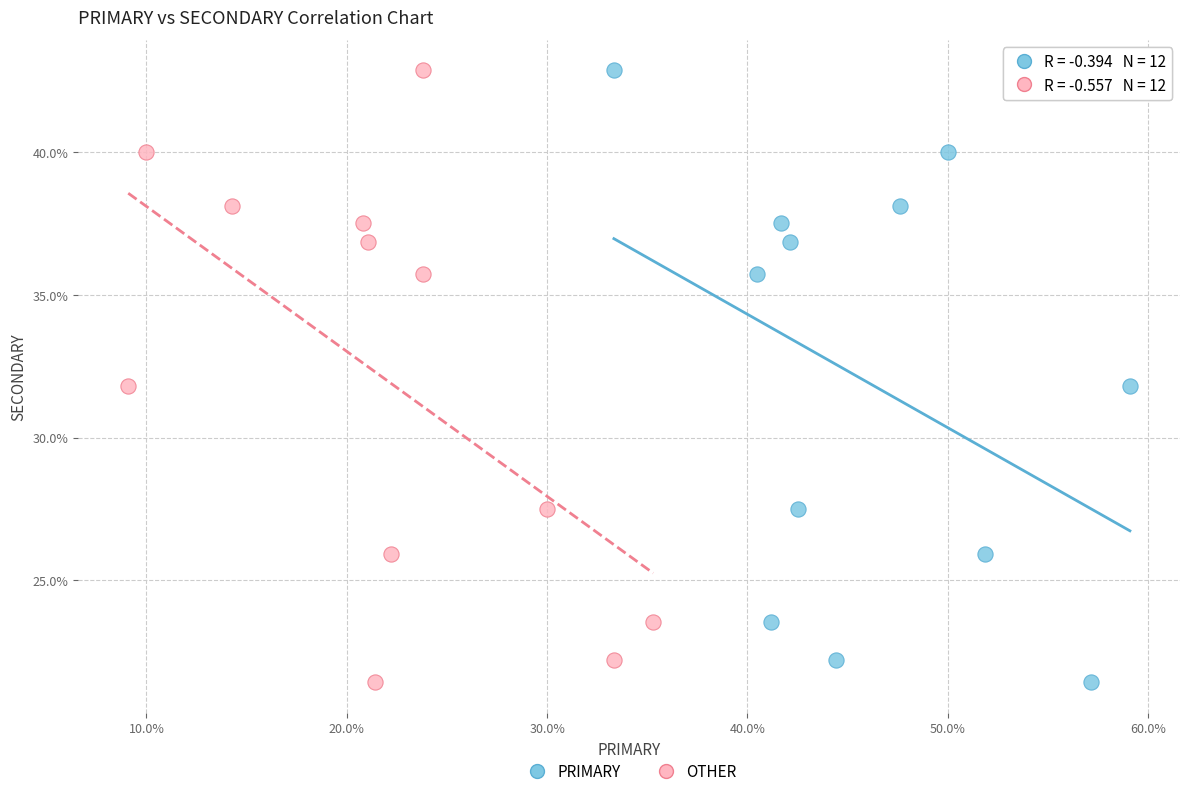

What are all the series names shown in the legend?

PRIMARY, OTHER